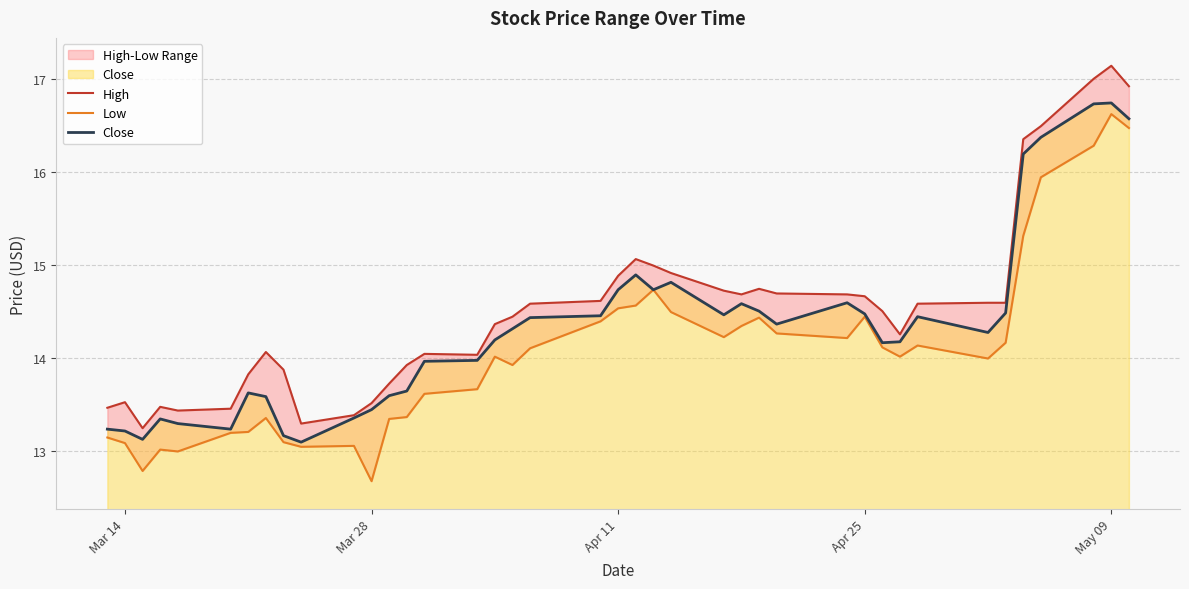

Reading left to right, transcribe all the data shown in this chart.

High: 13.5	13.5	13.2	13.5	13.4	13.4	13.8	14.1	13.9	13.3	13.4	13.5	13.7	13.9	14.0	14.0	14.4	14.4	14.6	14.6	14.9	15.1	15.0	14.9	14.7	14.7	14.7	14.7	14.7	14.7	14.5	14.2	14.6	14.6	14.6	16.4	16.5	17.0	17.1	16.9
Low: 13.1	13.1	12.8	13.0	13.0	13.2	13.2	13.3	13.1	13.0	13.1	12.7	13.3	13.4	13.6	13.7	14.0	13.9	14.1	14.4	14.5	14.6	14.7	14.5	14.2	14.3	14.4	14.3	14.2	14.4	14.1	14.0	14.1	14.0	14.2	15.3	15.9	16.3	16.6	16.5
Close: 13.2	13.2	13.1	13.3	13.3	13.2	13.6	13.6	13.2	13.1	13.3	13.4	13.6	13.6	14.0	14.0	14.2	14.3	14.4	14.4	14.7	14.9	14.7	14.8	14.5	14.6	14.5	14.4	14.6	14.5	14.2	14.2	14.4	14.3	14.5	16.2	16.4	16.7	16.7	16.6